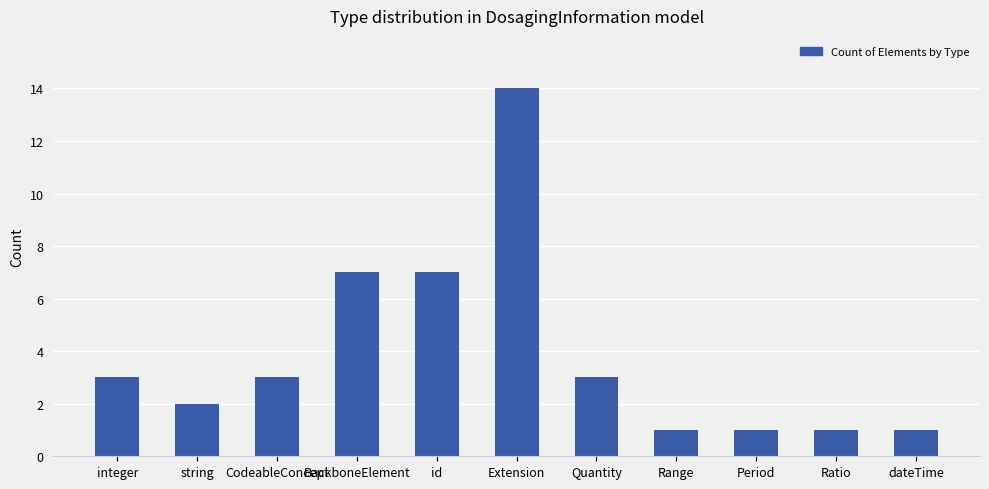

Between Extension and id, which is larger?

Extension